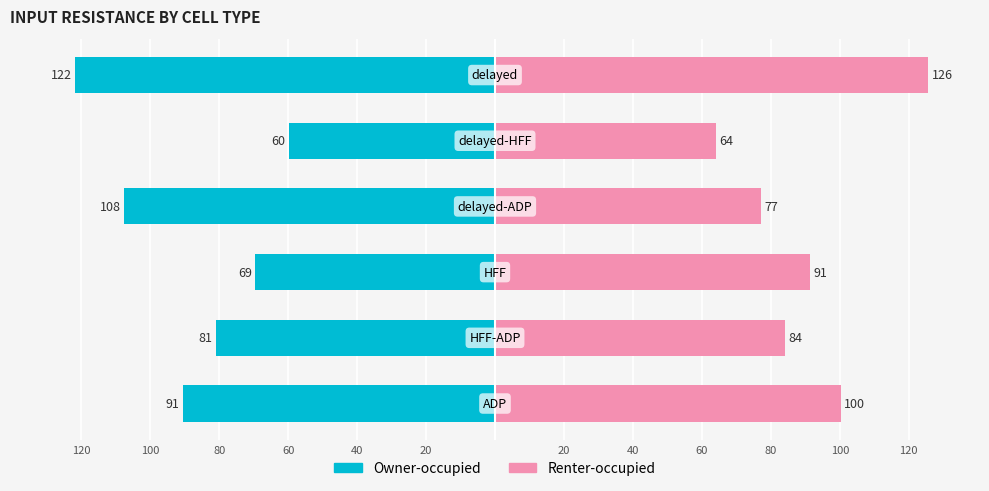

At 60, list the series in order from smallest to largest.

Owner-occupied, Renter-occupied